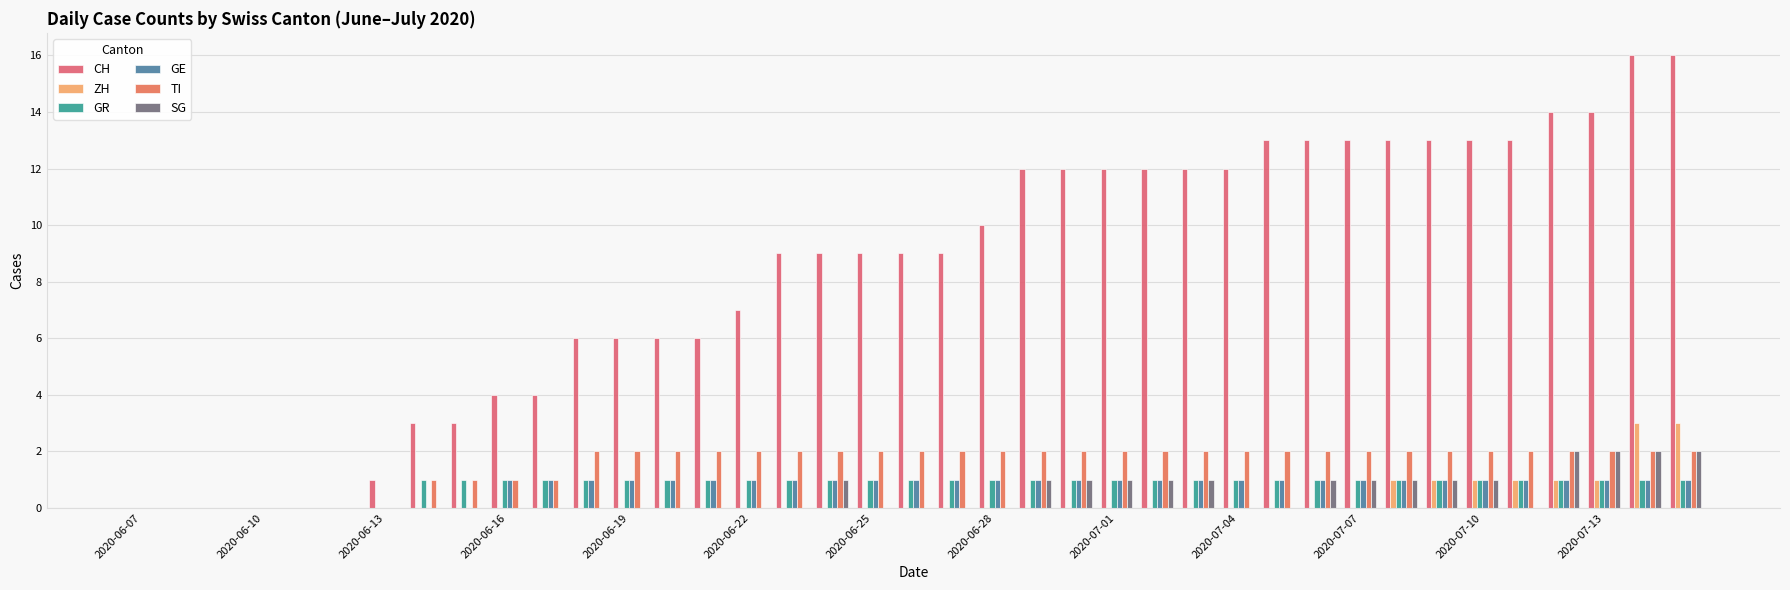

Reading left to right, transcribe all the data shown in this chart.

CH: 0	0	0	0	0	0	1	3	3	4	4	6	6	6	6	7	9	9	9	9	9	10	12	12	12	12	12	12	13	13	13	13	13	13	13	14	14	16	16
ZH: 0	0	0	0	0	0	0	0	0	0	0	0	0	0	0	0	0	0	0	0	0	0	0	0	0	0	0	0	0	0	0	1	1	1	1	1	1	3	3
GR: 0	0	0	0	0	0	0	1	1	1	1	1	1	1	1	1	1	1	1	1	1	1	1	1	1	1	1	1	1	1	1	1	1	1	1	1	1	1	1
GE: 0	0	0	0	0	0	0	0	0	1	1	1	1	1	1	1	1	1	1	1	1	1	1	1	1	1	1	1	1	1	1	1	1	1	1	1	1	1	1
TI: 0	0	0	0	0	0	0	1	1	1	1	2	2	2	2	2	2	2	2	2	2	2	2	2	2	2	2	2	2	2	2	2	2	2	2	2	2	2	2
SG: 0	0	0	0	0	0	0	0	0	0	0	0	0	0	0	0	0	1	0	0	0	0	1	1	1	1	1	0	0	1	1	1	1	1	0	2	2	2	2